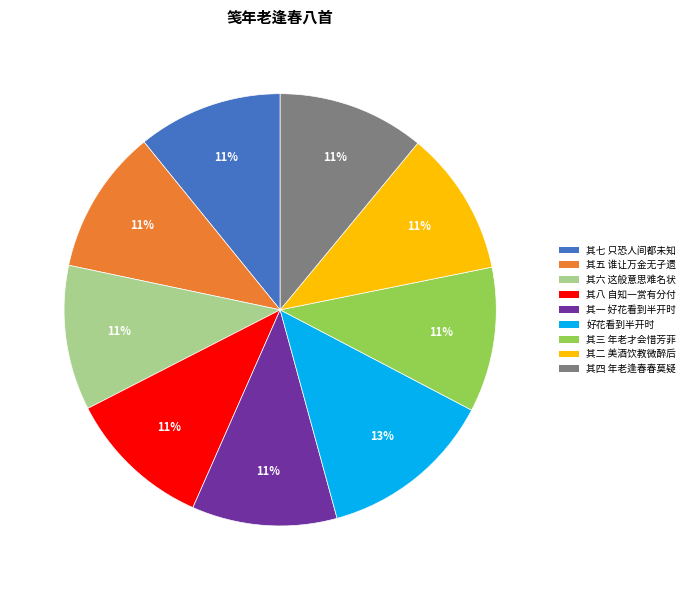

How many slices are in this pie chart?

9